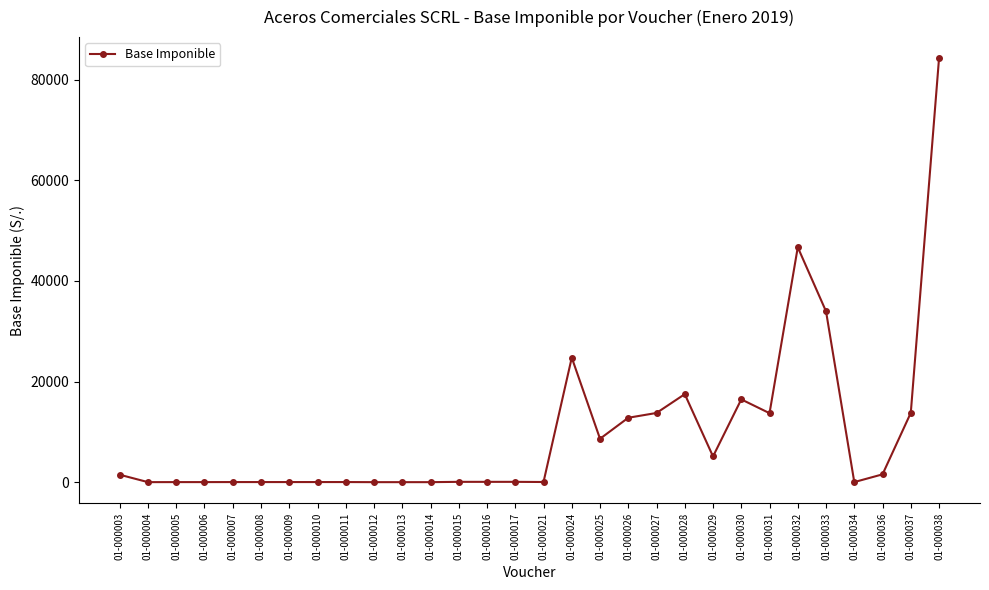

What is the value of the 22nd point from the left?

5123.9